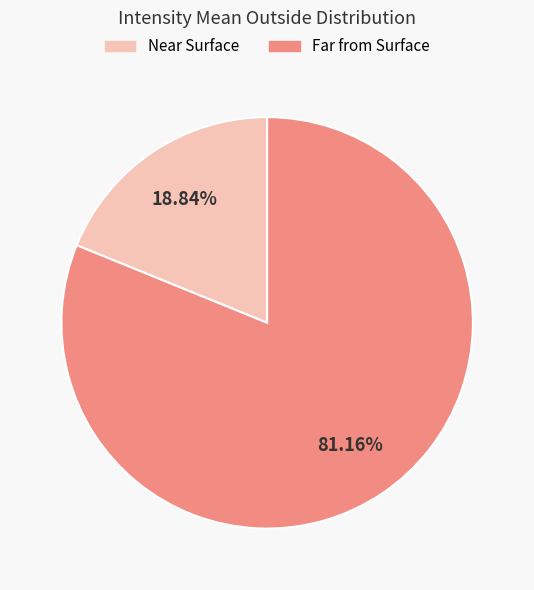

Which category has the biggest portion of the pie?

Far from Surface